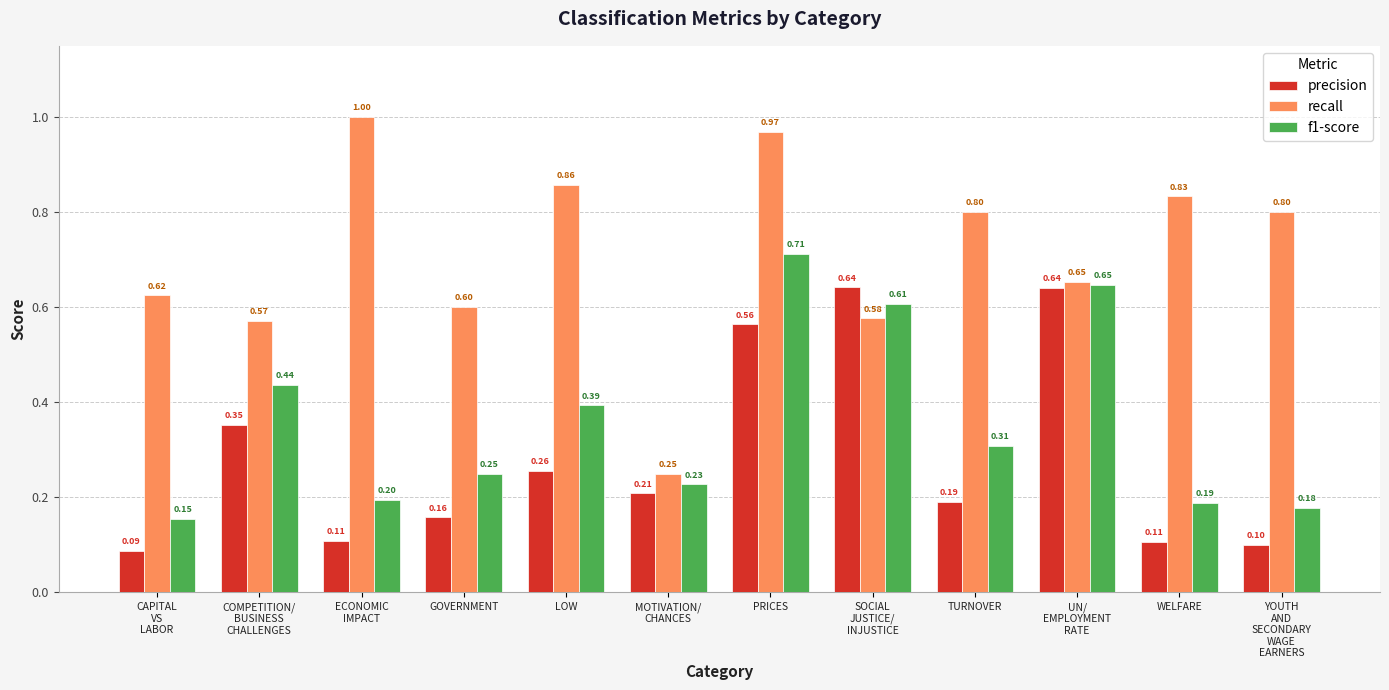

How many groups of bars are there?

12